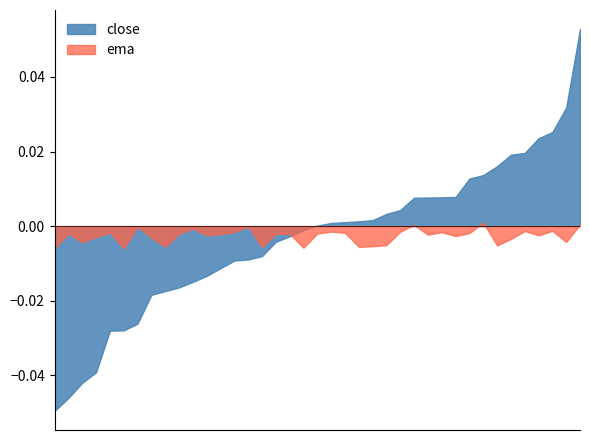

How many times do ema and close cross each other?

1